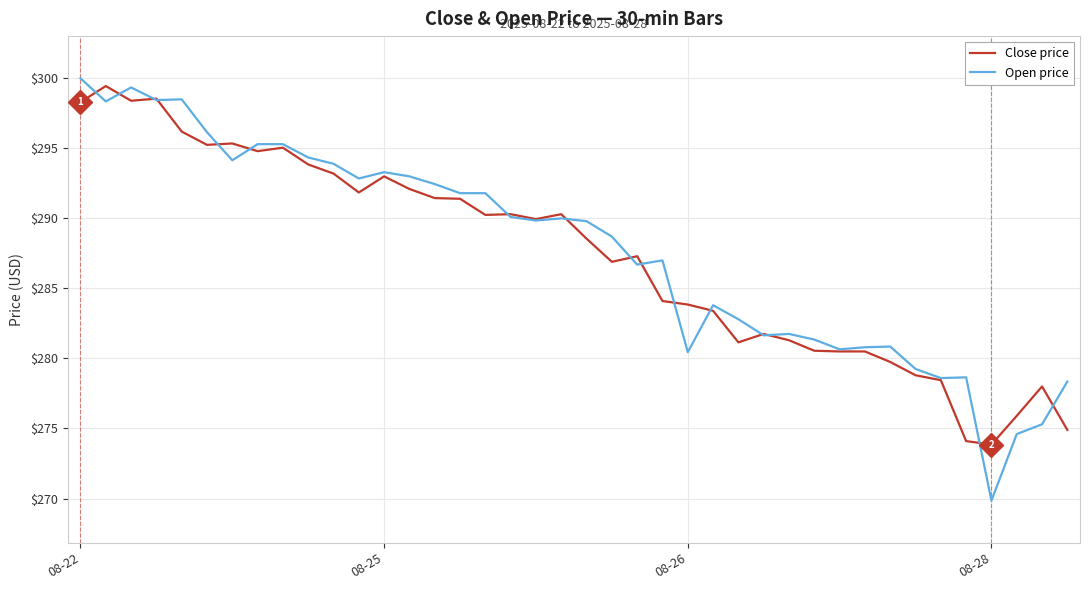

What is the smallest value displayed?

269.9